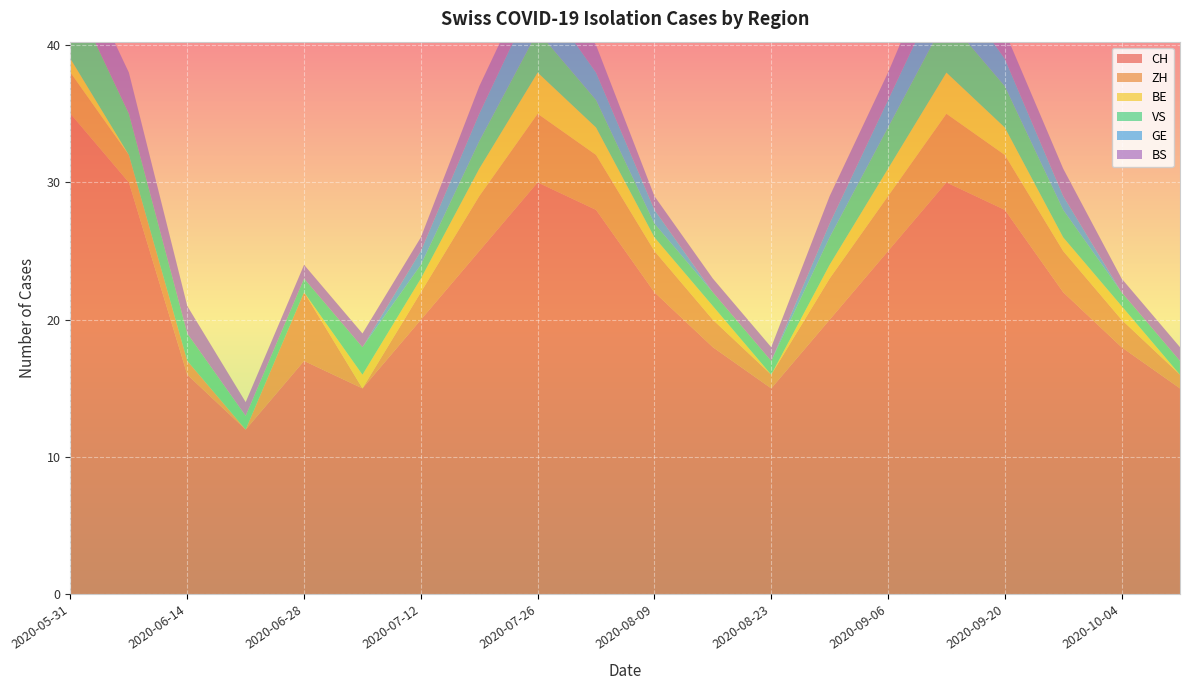

Reading left to right, extract all data points from this chart.

CH: 35	30	16	12	17	15	20	25	30	28	22	18	15	20	25	30	28	22	18	15
ZH: 3	2	1	0	5	0	2	4	5	4	3	2	1	3	4	5	4	3	2	1
BE: 1	0	0	0	0	1	1	2	3	2	1	1	0	1	2	3	2	1	1	0
VS: 5	3	2	1	1	2	1	2	3	2	1	1	1	2	3	4	3	2	1	1
GE: 0	0	0	0	0	0	1	2	3	2	1	0	0	1	2	3	2	1	0	0
BS: 3	3	2	1	1	1	1	2	2	2	1	1	1	2	2	3	2	2	1	1